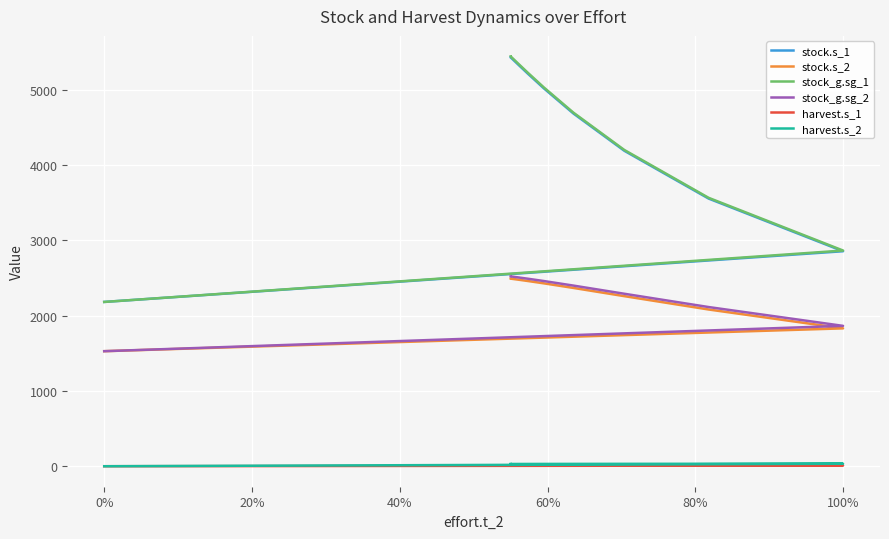

What is the sum of all stock.s_1 values?

157907.3